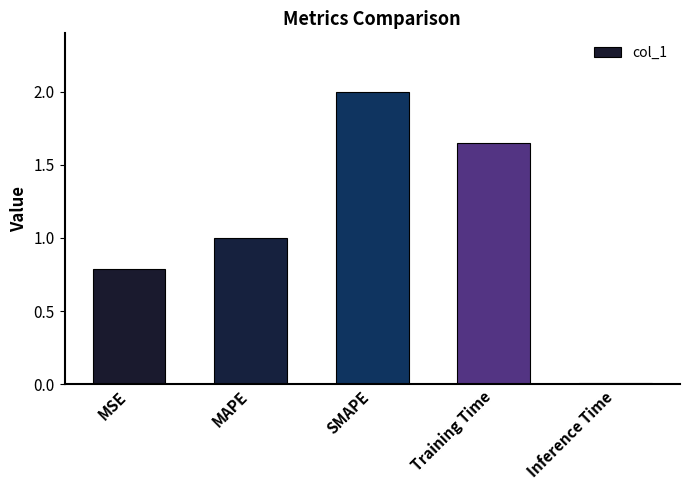

Which category has the highest value across all series?

SMAPE